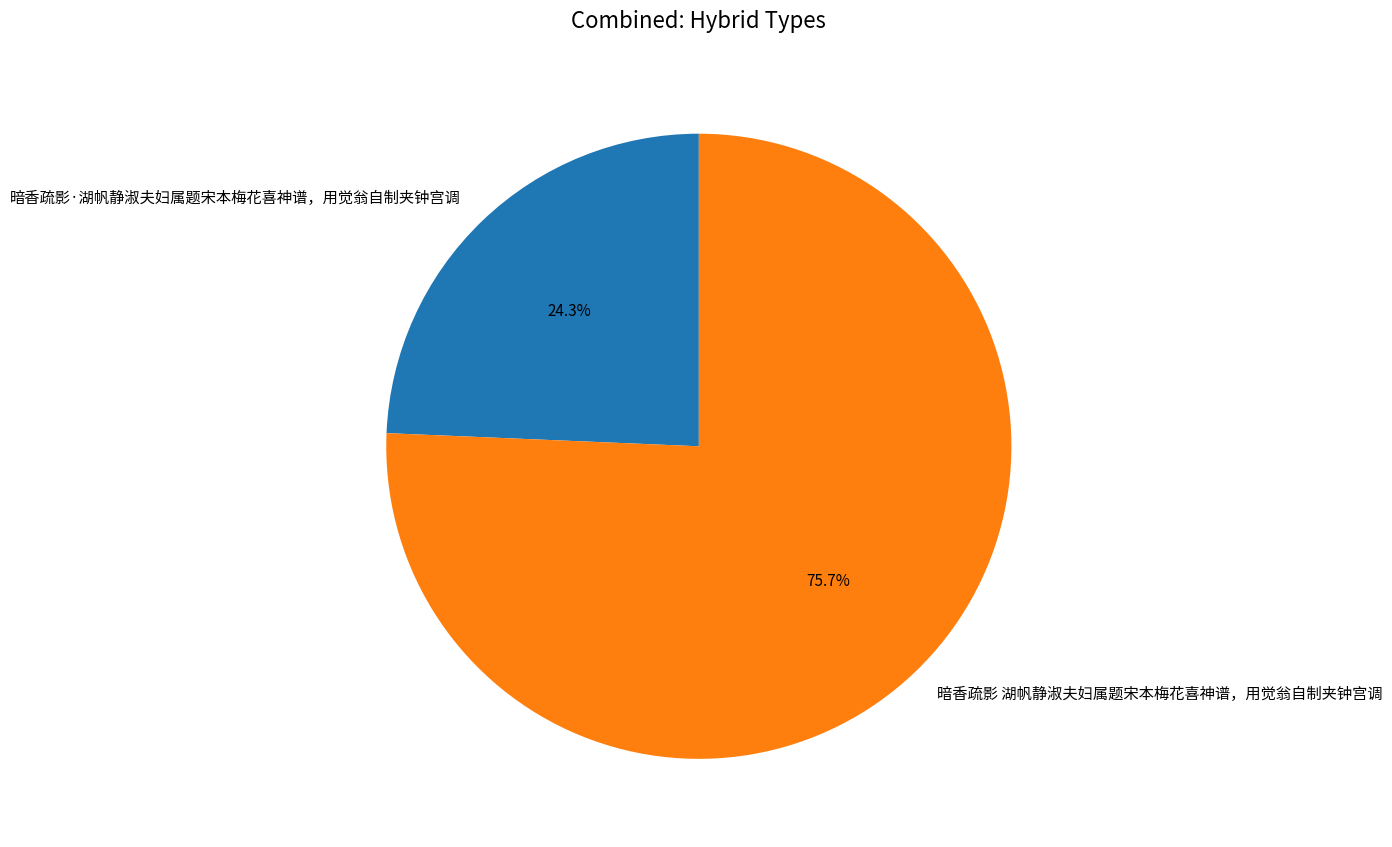

Count the number of slices in the pie.

2